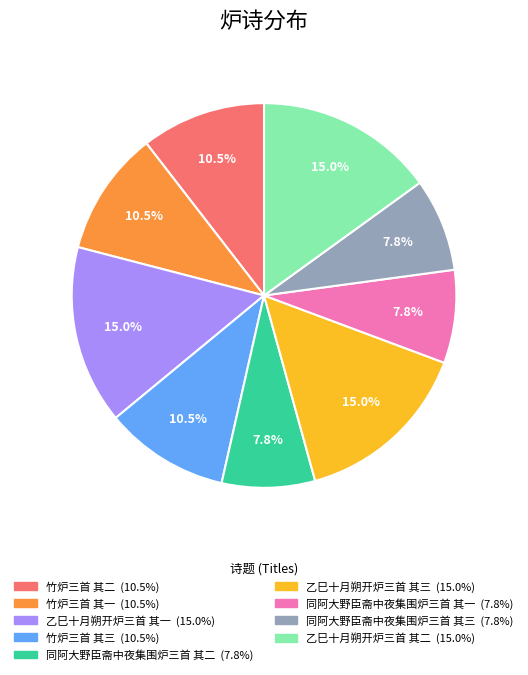

What percentage is NOT represented by 乙巳十月朔开炉三首 其三?

85.0%